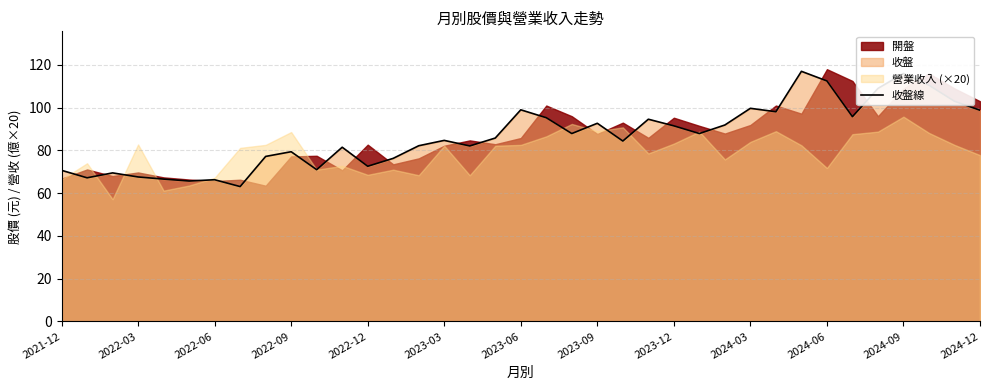

What is the average value?

86.9